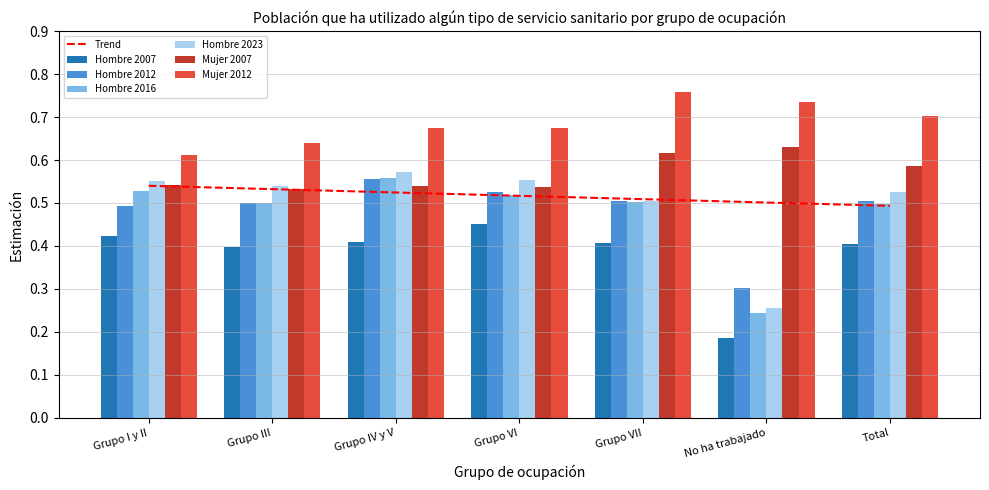

How many distinct data groups are displayed?

6